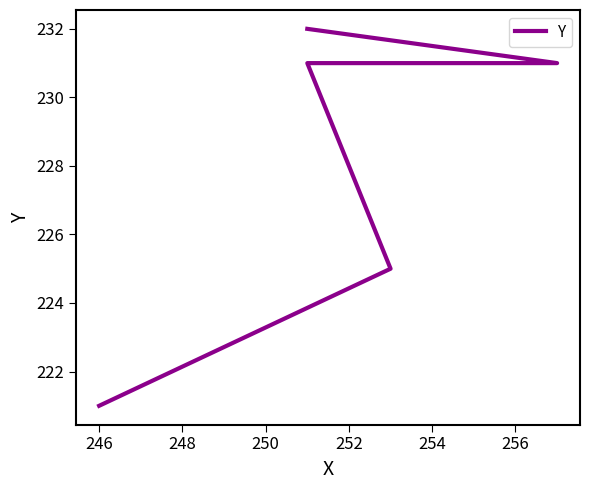

Does the chart display data point markers on the line(s)?

No